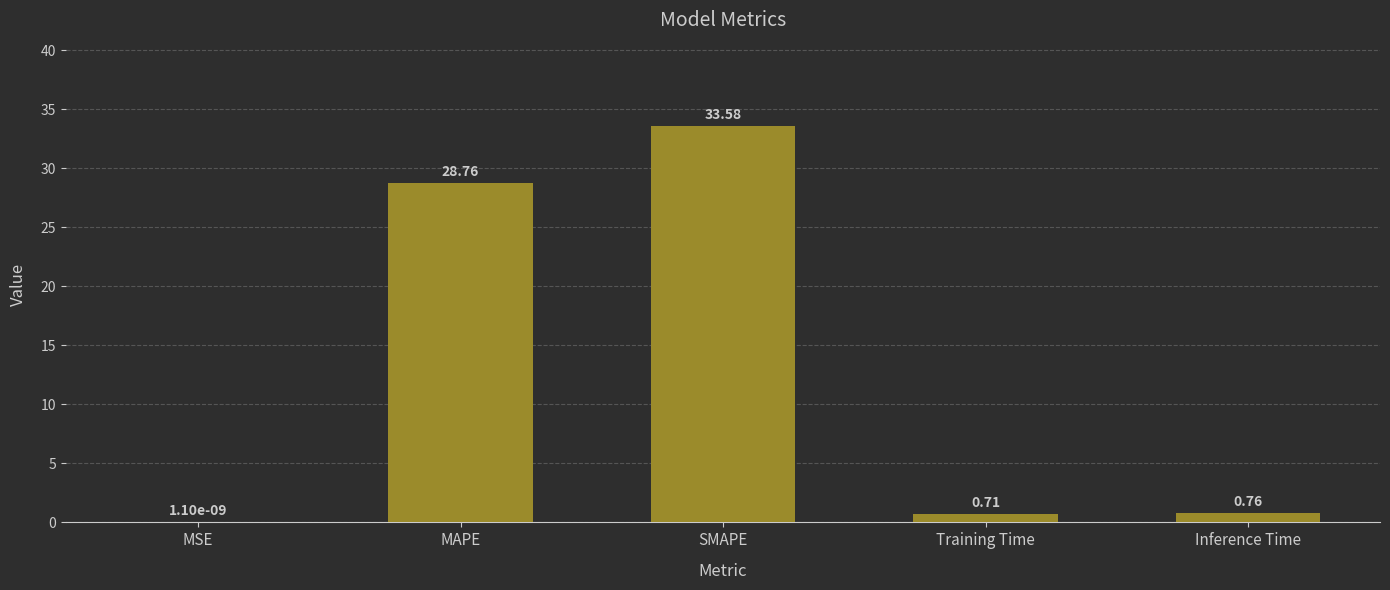

At which label is the value closest to 16?

MAPE